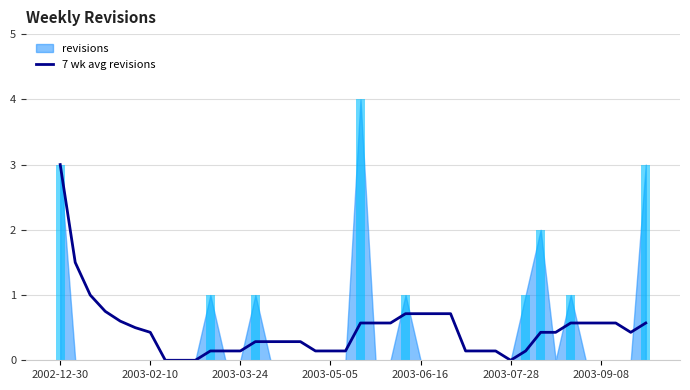

What is the difference between the values at 18 and 2003-06-16?

0.5